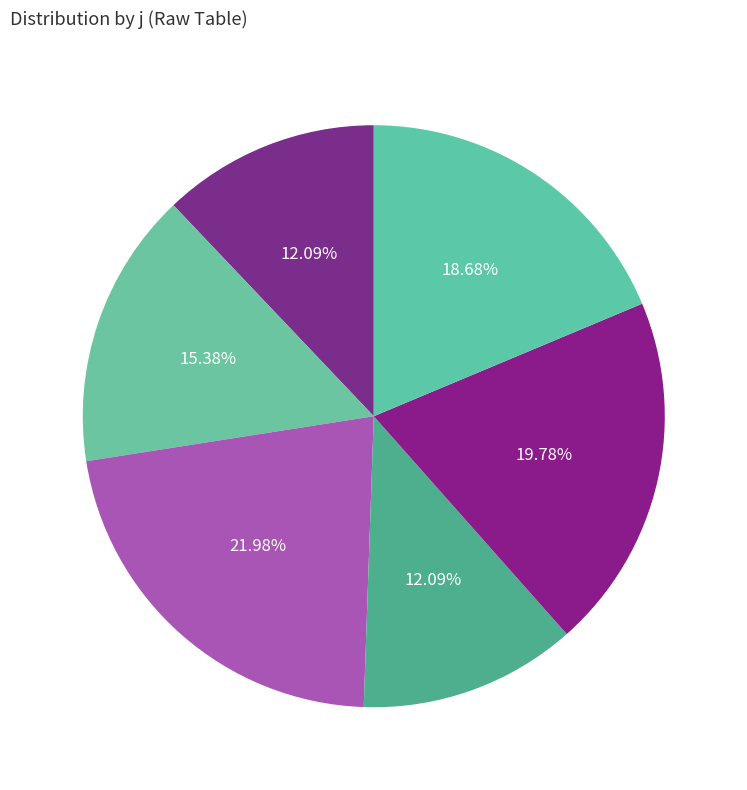

Which has a higher value, 2 or 3?

3